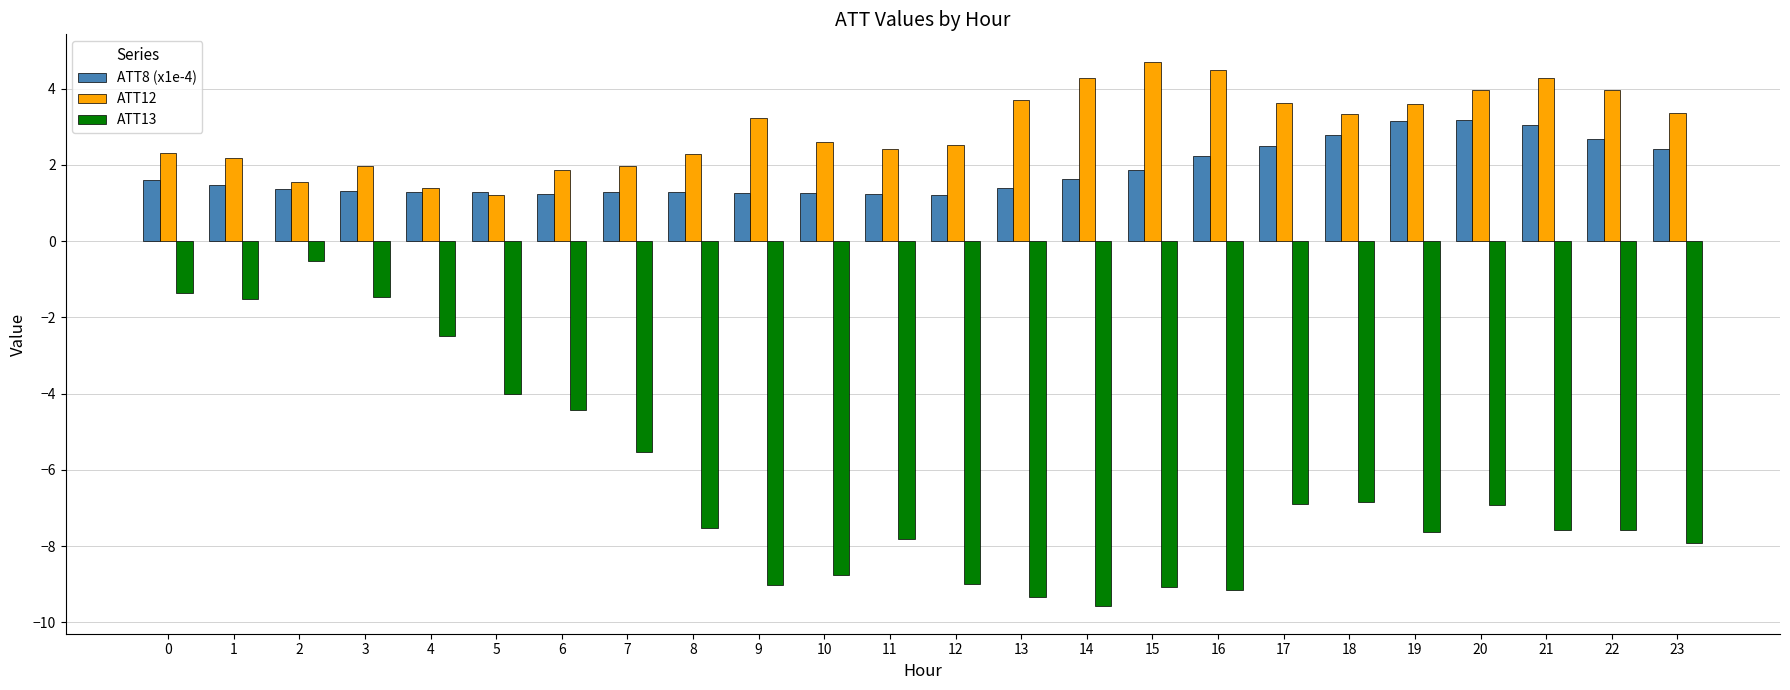

What is the difference between the second highest and second lowest values in the ATT12 series?

3.1